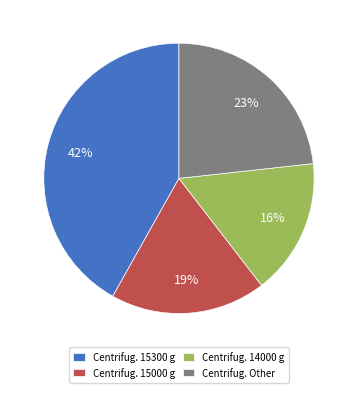

Is there any slice that represents more than half of the pie?

No